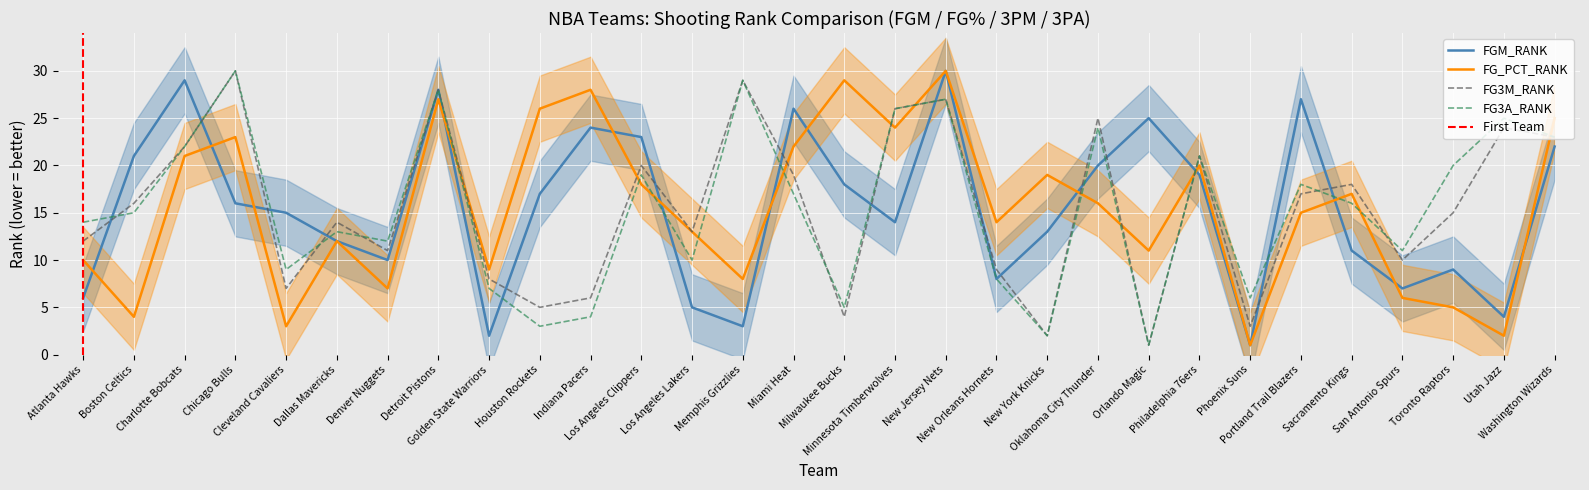

What is the average value of the FGM_RANK series?

16